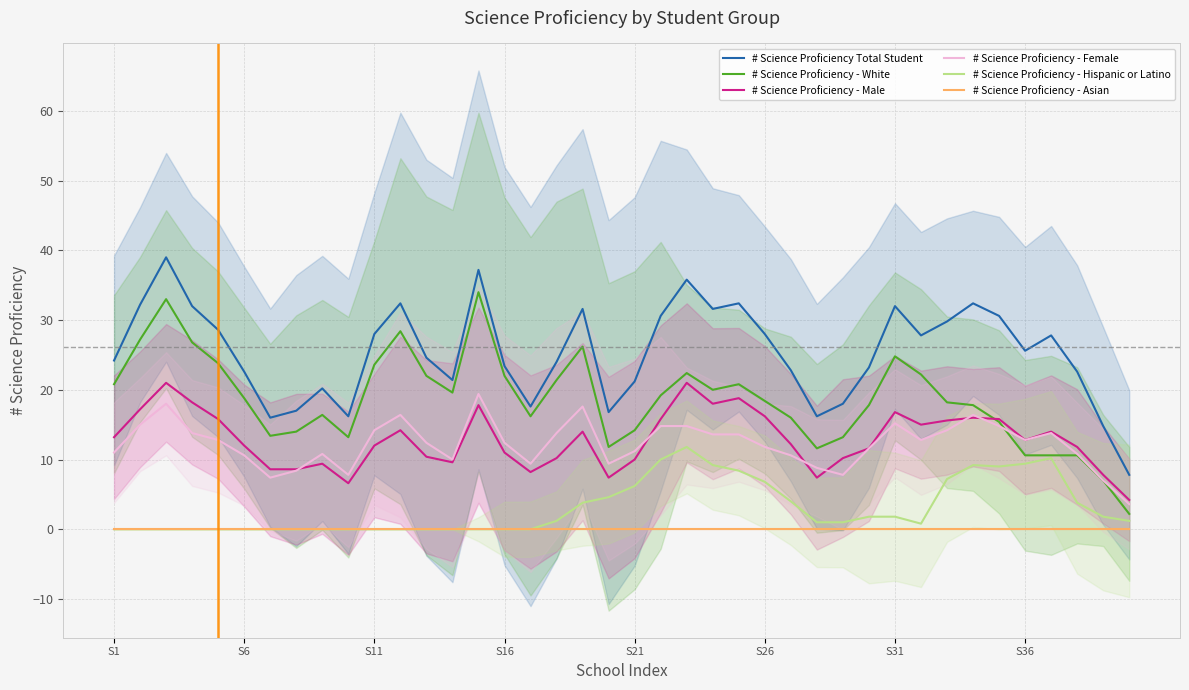

Reading left to right, transcribe all the data shown in this chart.

# Science Proficiency Total Student: 24.2	32.2	39.0	32.0	28.6	22.6	16.0	17.0	20.2	16.2	28.0	32.4	24.6	21.4	37.2	23.4	17.6	24.0	31.6	16.8	21.2	30.6	35.8	31.6	32.4	28.0	22.8	16.2	18.0	23.2	32.0	27.8	29.8	32.4	30.6	25.6	27.8	22.6	14.8	7.8
# Science Proficiency - White: 20.8	27.2	33.0	26.8	23.8	18.8	13.4	14.0	16.4	13.2	23.6	28.4	22.0	19.6	34.0	22.0	16.2	21.4	26.2	11.8	14.2	19.2	22.4	20.0	20.8	18.4	16.0	11.6	13.2	17.8	24.8	22.2	18.2	17.8	15.4	10.6	10.6	10.6	7.0	2.2
# Science Proficiency - Male: 13.2	17.2	21.0	18.2	15.8	12.0	8.6	8.6	9.4	6.6	12.0	14.2	10.4	9.6	17.8	11.0	8.2	10.2	14.0	7.4	10.0	15.8	21.0	18.0	18.8	16.2	12.2	7.4	10.2	11.6	16.8	15.0	15.6	16.0	15.8	12.8	14.0	11.8	7.8	4.2
# Science Proficiency - Female: 11.0	15.0	18.0	13.8	12.8	10.6	7.4	8.4	10.8	7.8	14.2	16.4	12.4	10.0	19.4	12.4	9.4	13.8	17.6	9.4	11.2	14.8	14.8	13.6	13.6	11.8	10.6	8.8	7.8	11.6	15.2	12.8	14.2	16.4	14.8	12.8	13.8	10.8	7.0	3.6
# Science Proficiency - Hispanic or Latino: 0.0	0.0	0.0	0.0	0.0	0.0	0.0	0.0	0.0	0.0	0.0	0.0	0.0	0.0	0.0	0.0	0.0	1.2	3.8	4.6	6.2	10.0	11.8	9.2	8.4	6.8	4.0	1.0	1.0	1.8	1.8	0.8	7.2	9.2	9.0	9.4	10.2	3.8	1.8	1.2
# Science Proficiency - Asian: 0.0	0.0	0.0	0.0	0.0	0.0	0.0	0.0	0.0	0.0	0.0	0.0	0.0	0.0	0.0	0.0	0.0	0.0	0.0	0.0	0.0	0.0	0.0	0.0	0.0	0.0	0.0	0.0	0.0	0.0	0.0	0.0	0.0	0.0	0.0	0.0	0.0	0.0	0.0	0.0